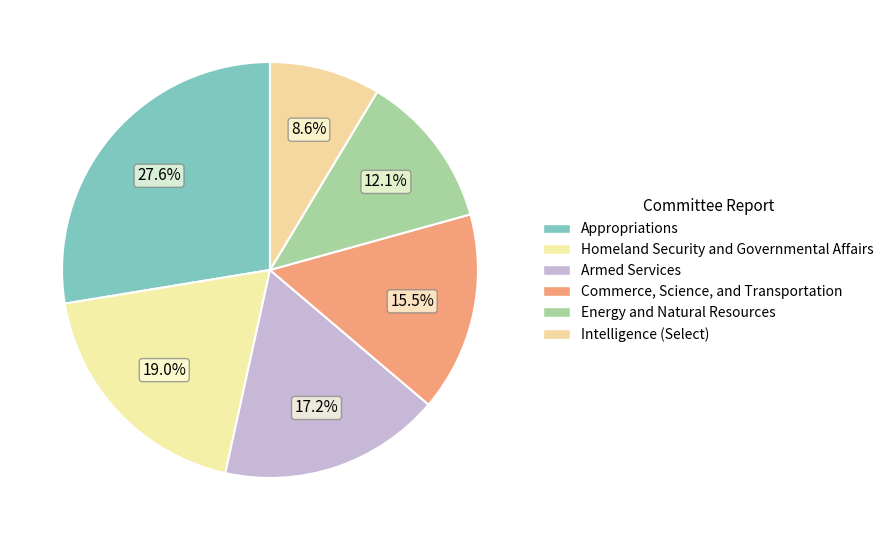

What percentage is the Armed Services slice, to the nearest percent?

17%